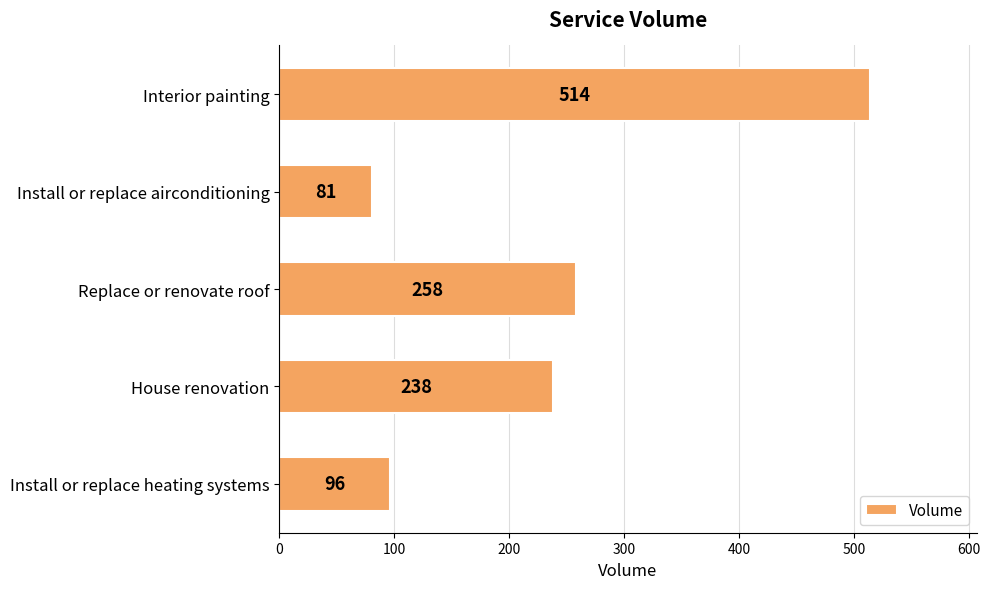

What is the average value?

237